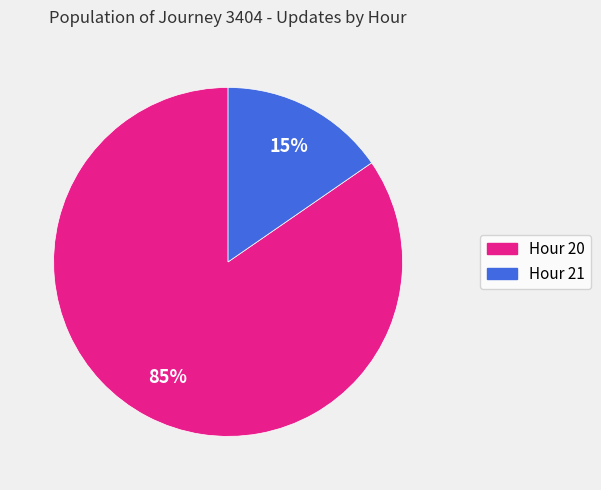

To the nearest percent, what portion does Hour 20 represent?

85%